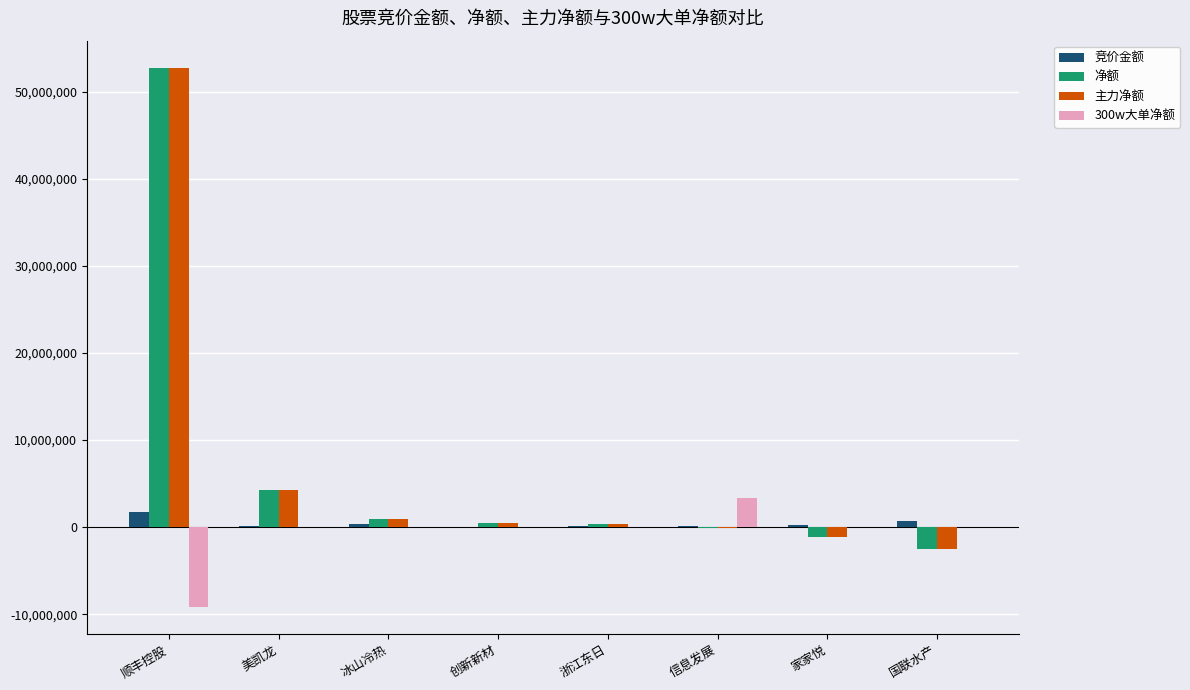

At which category is the sum across all series the highest?

顺丰控股